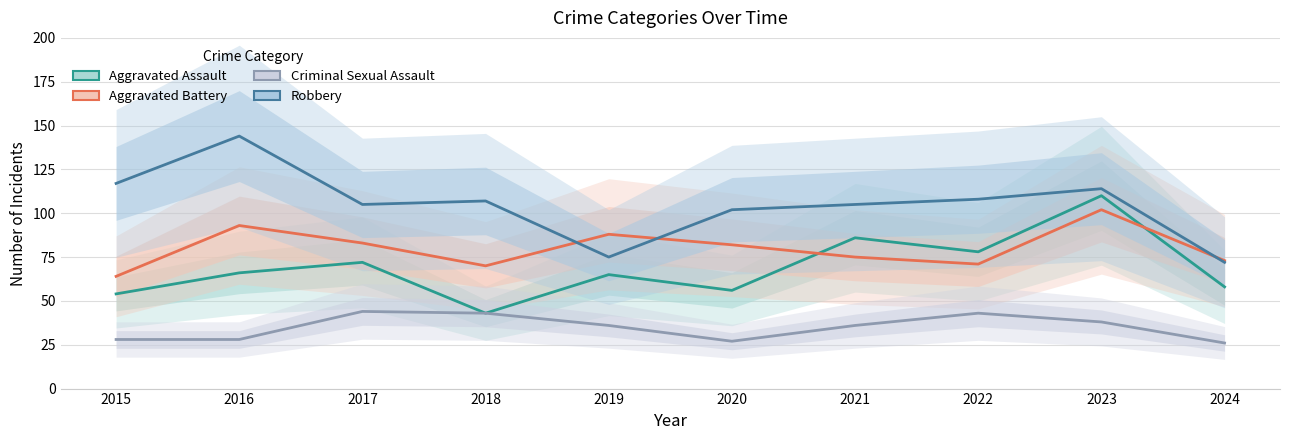

Is this an area chart (filled region under the line)?

No